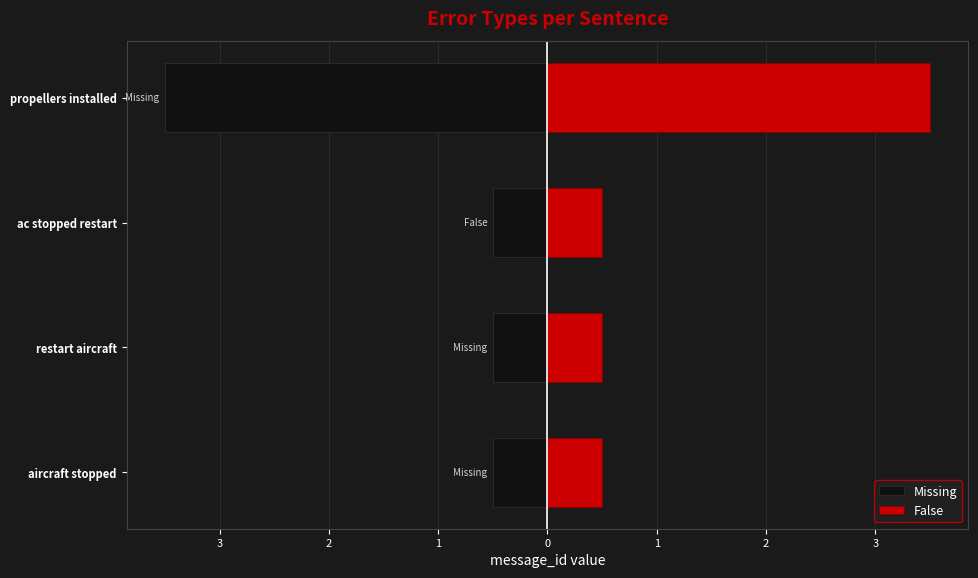

Which series has the largest range (max minus min)?

Missing